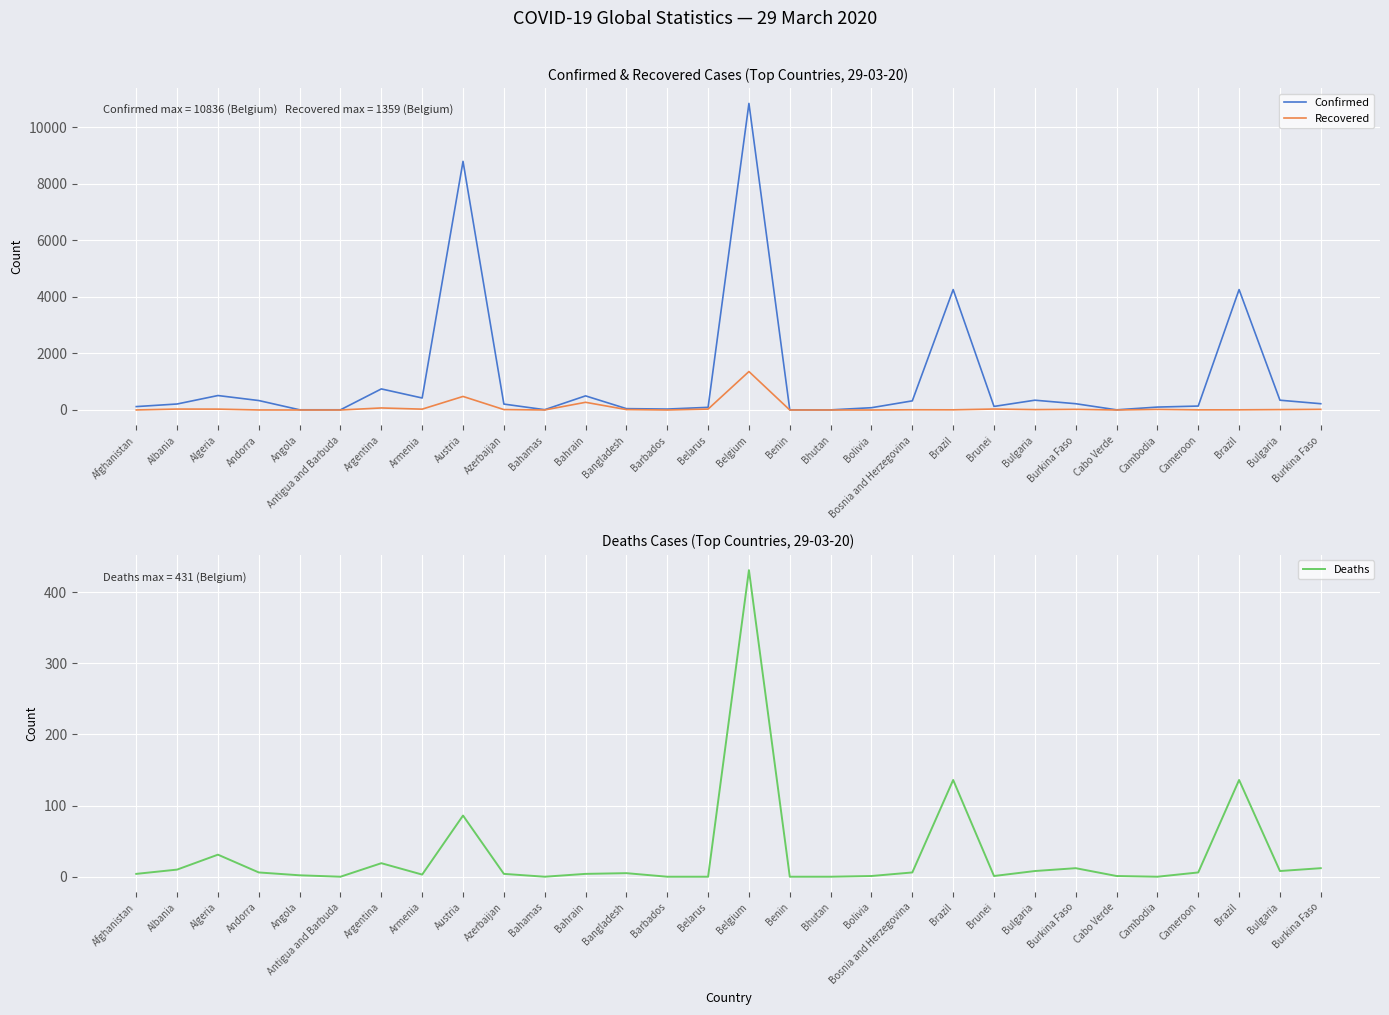

What is the highest value of the Recovered series?

1359